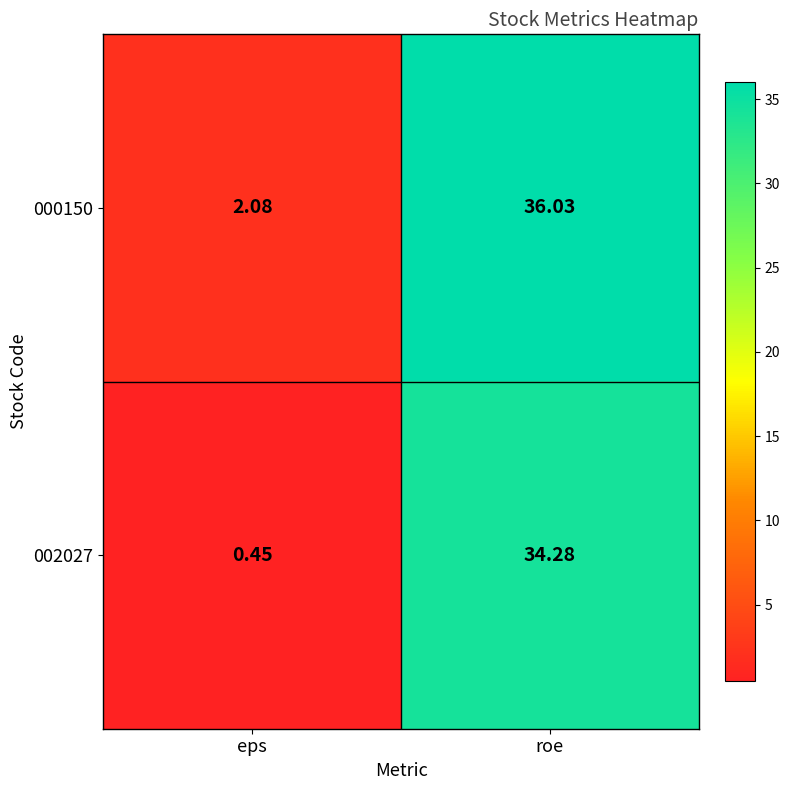

Is the value of 002027 at eps greater than the value of 000150 at roe?

No